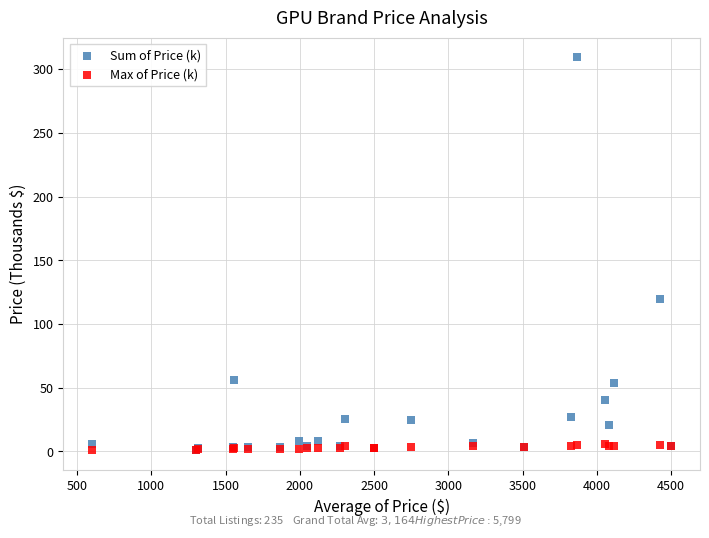

Across all series, what Y value is closest to 155?

119.5